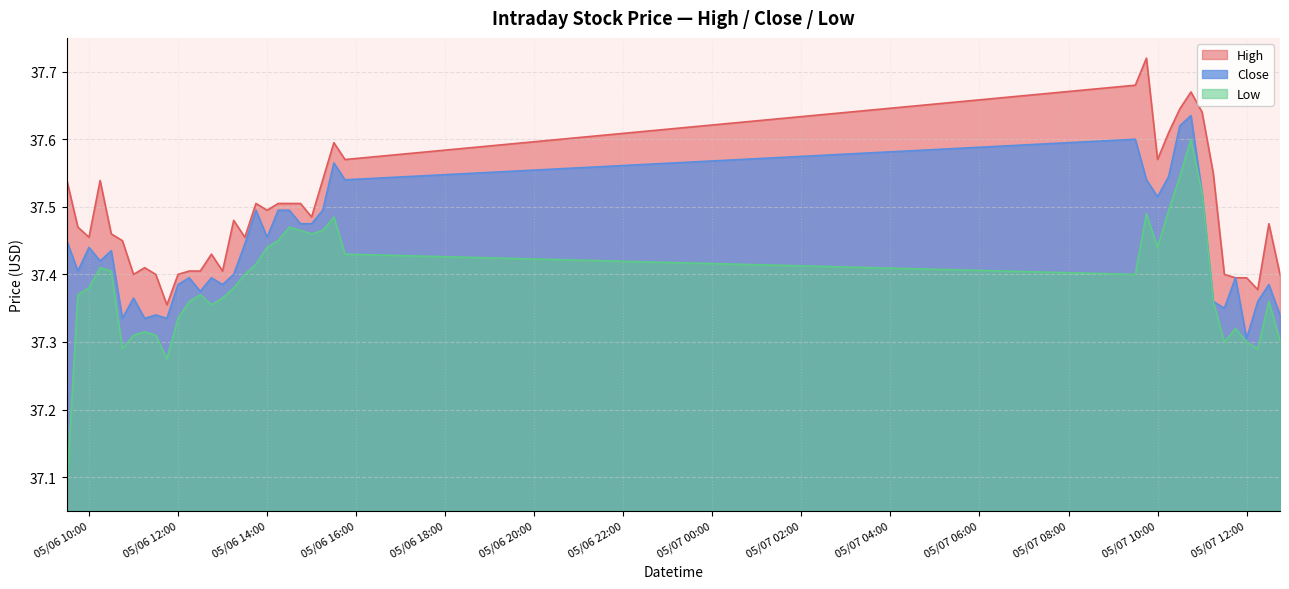

Which series has the largest total across all categories?

High